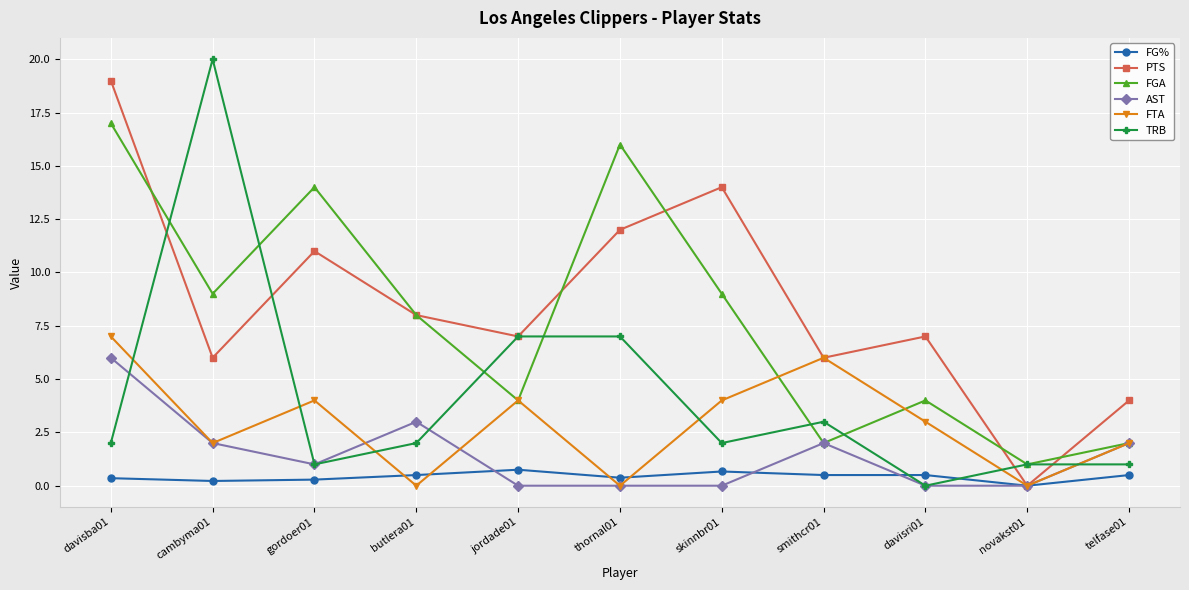

What is the difference between the highest and lowest values at butlera01?

8.0